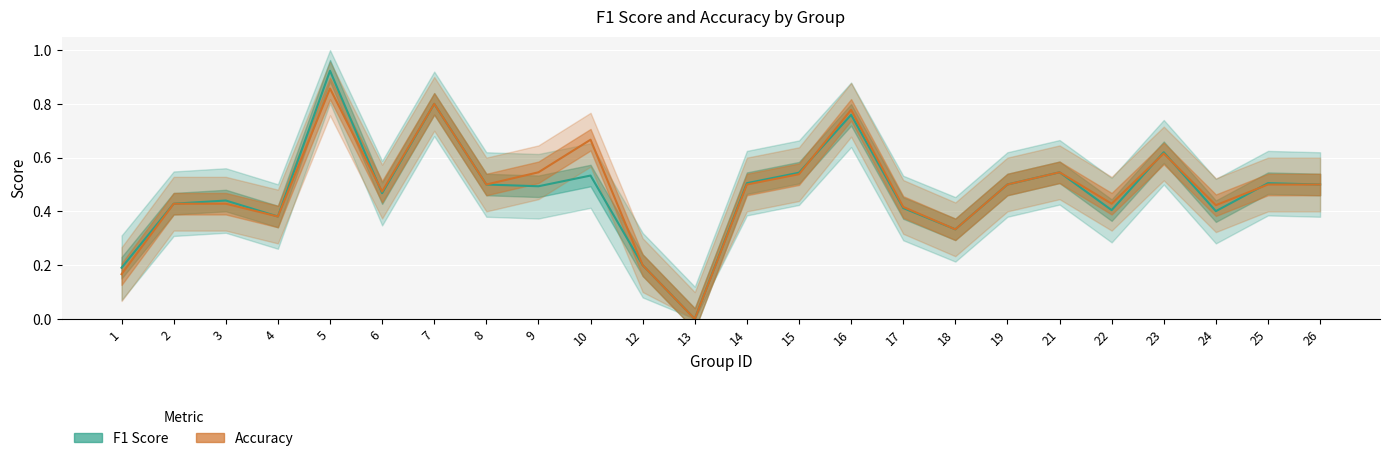

Reading left to right, list all the values displayed in this chart.

F1 Score: 0.2	0.4	0.4	0.4	0.9	0.5	0.8	0.5	0.5	0.5	0.2	0.0	0.5	0.5	0.8	0.4	0.3	0.5	0.5	0.4	0.6	0.4	0.5	0.5
Accuracy: 0.2	0.4	0.4	0.4	0.9	0.5	0.8	0.5	0.5	0.7	0.2	0.0	0.5	0.5	0.8	0.4	0.3	0.5	0.5	0.4	0.6	0.4	0.5	0.5